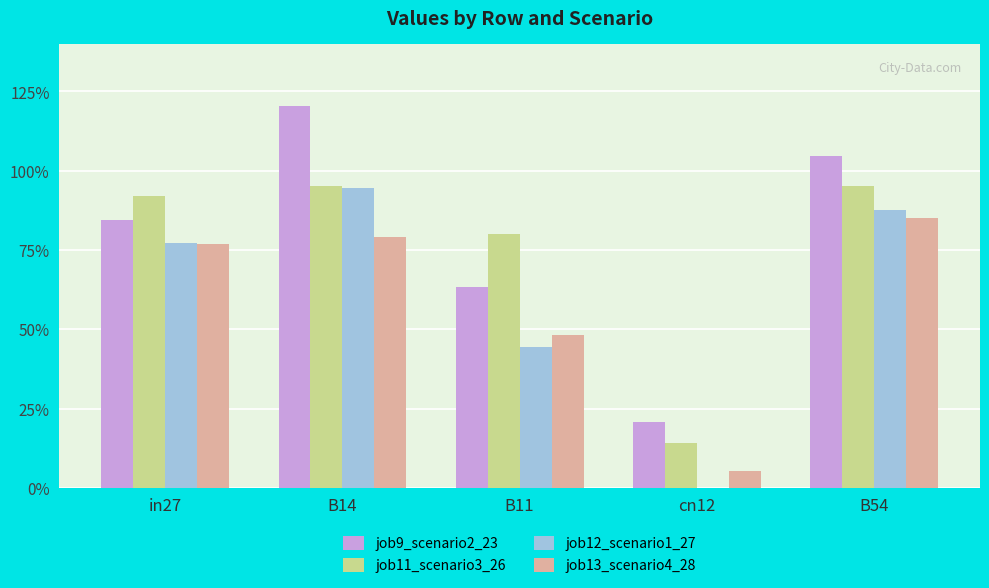

What is the sum of the job13_scenario4_28 values at B14 and B54?

1.6